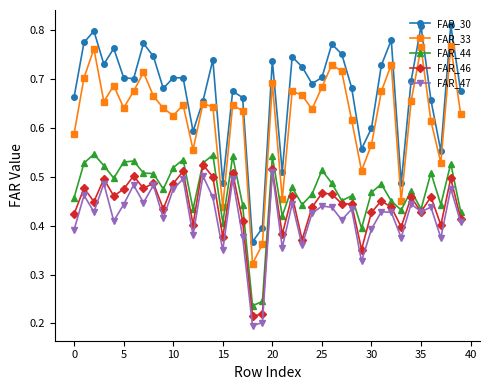

Count the FAR_44 values in the range 0 to 1.

40